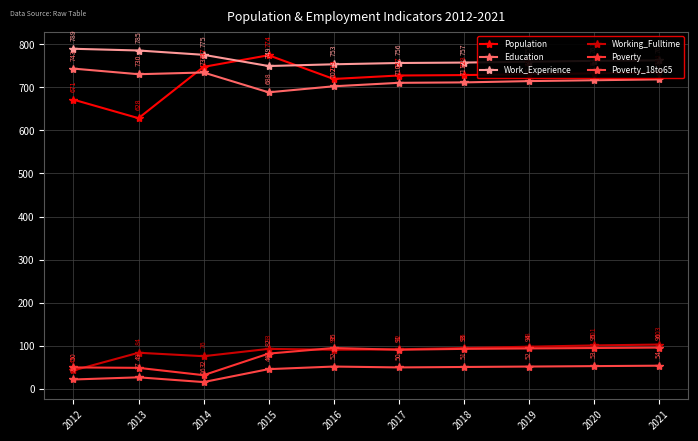

What are all the series names shown in the legend?

Population, Education, Work_Experience, Working_Fulltime, Poverty, Poverty_18to65